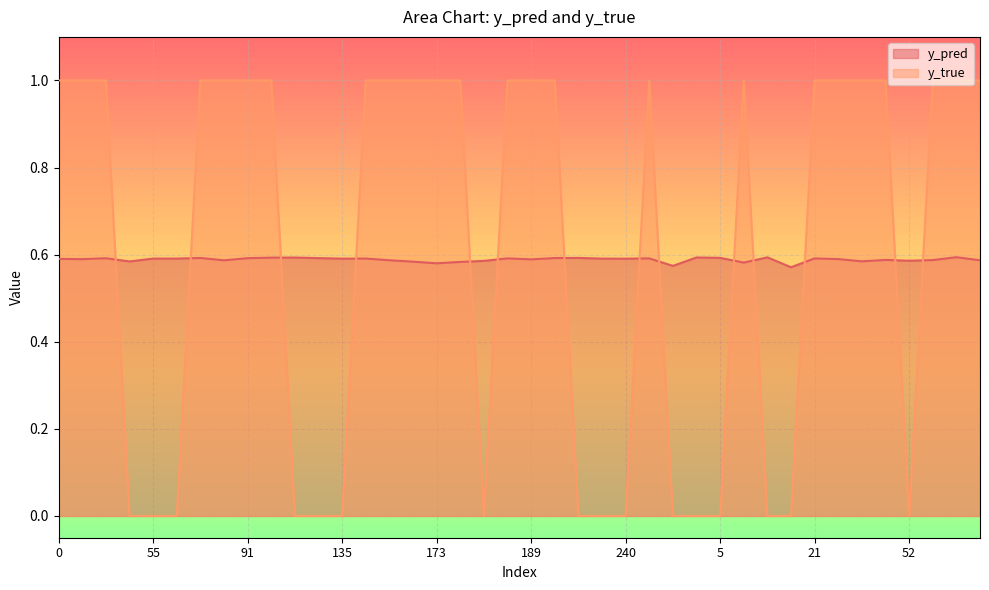

Rank the series by their maximum value, from lowest to highest.

y_pred, y_true